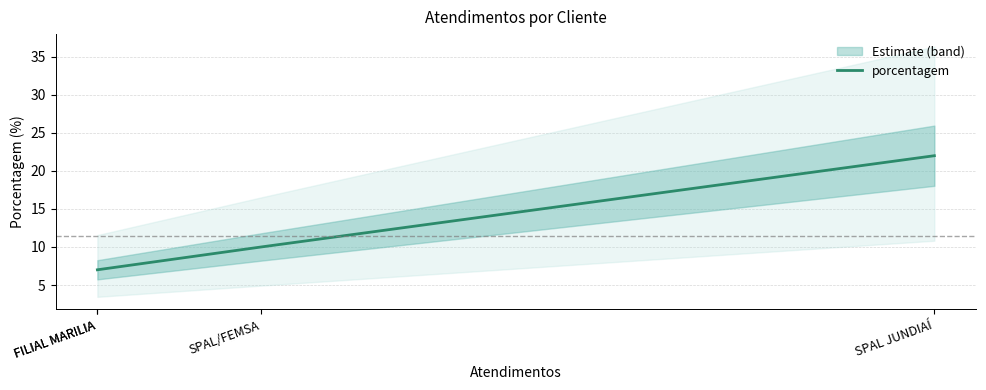

Where does the data first go above 10?

SPAL JUNDIAÍ